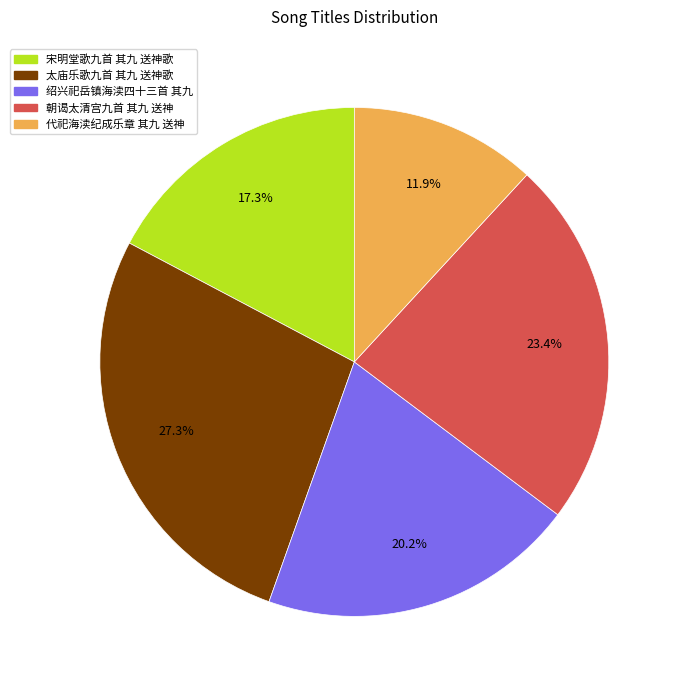

Does any single category account for the majority?

No